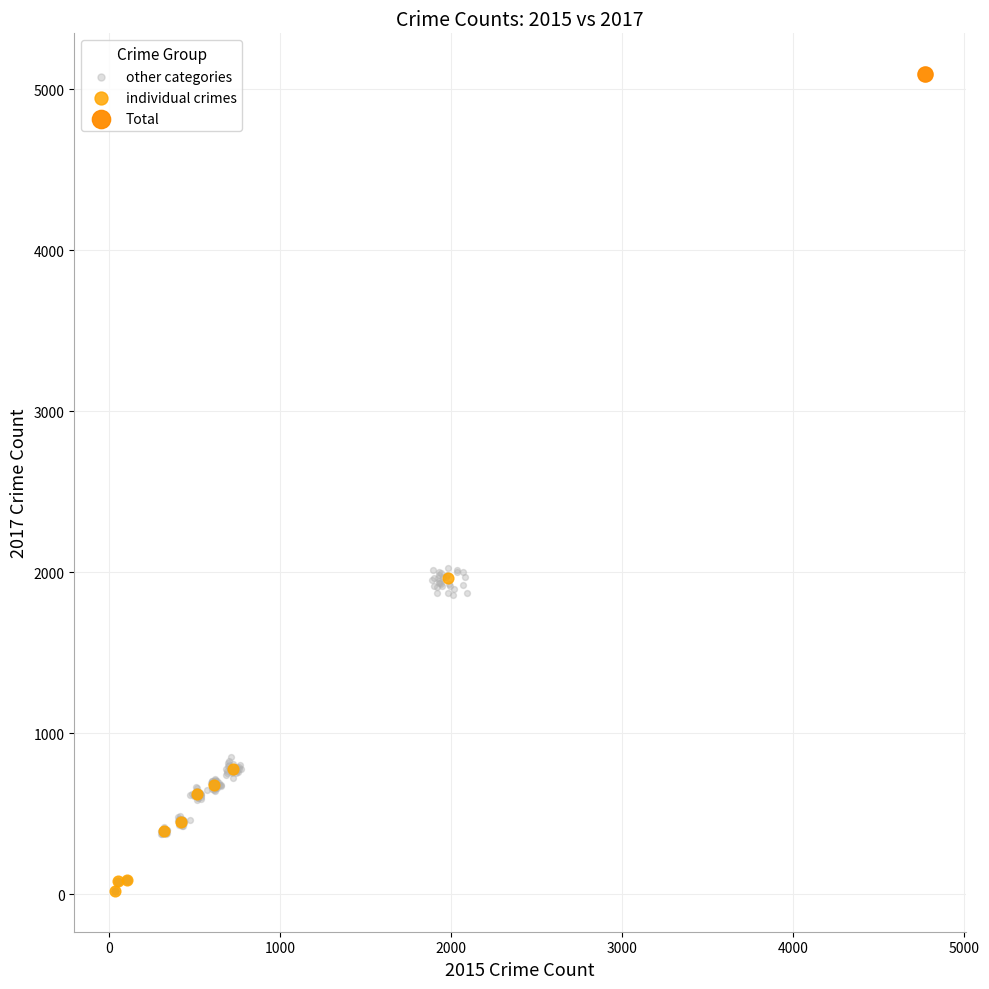

What are all the series names shown in the legend?

other categories, individual crimes, Total